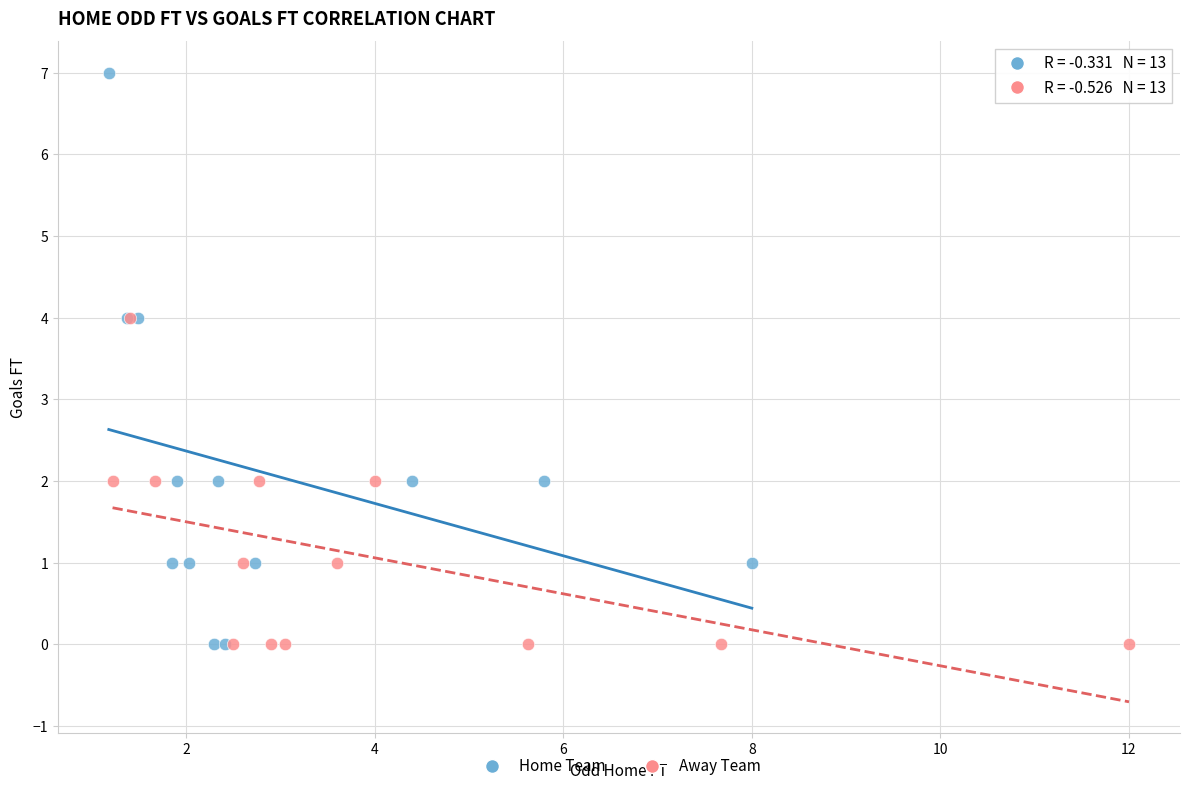

Which series has the widest spread of Y values?

Home Team